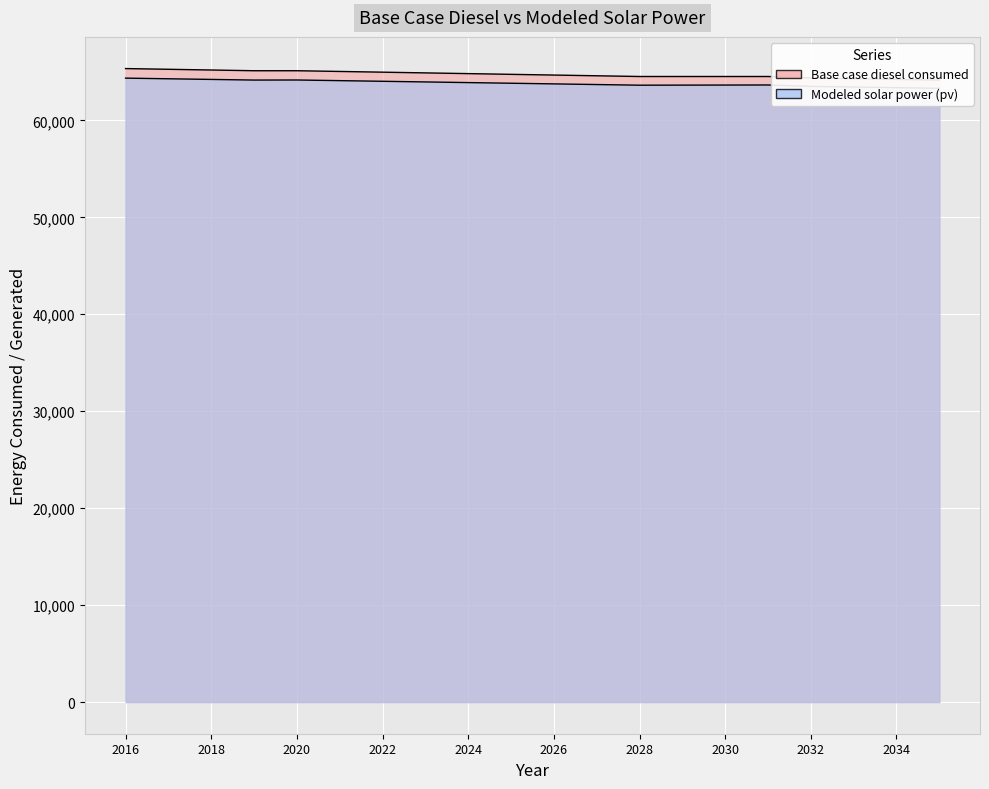

At which label does Base case diesel consumed first exceed 64748?

2016